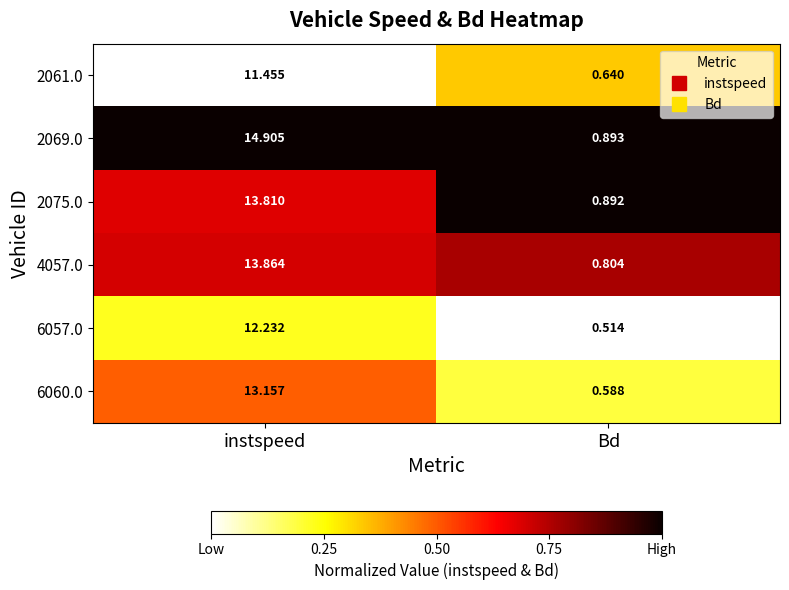

Rank the categories by 2075.0 value from lowest to highest.

Bd, instspeed